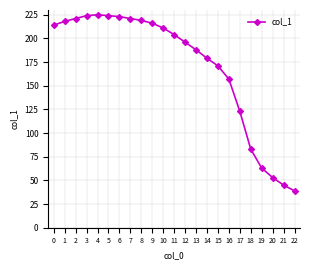

What is the ratio of the value at 9 to the value at 7?

1.0